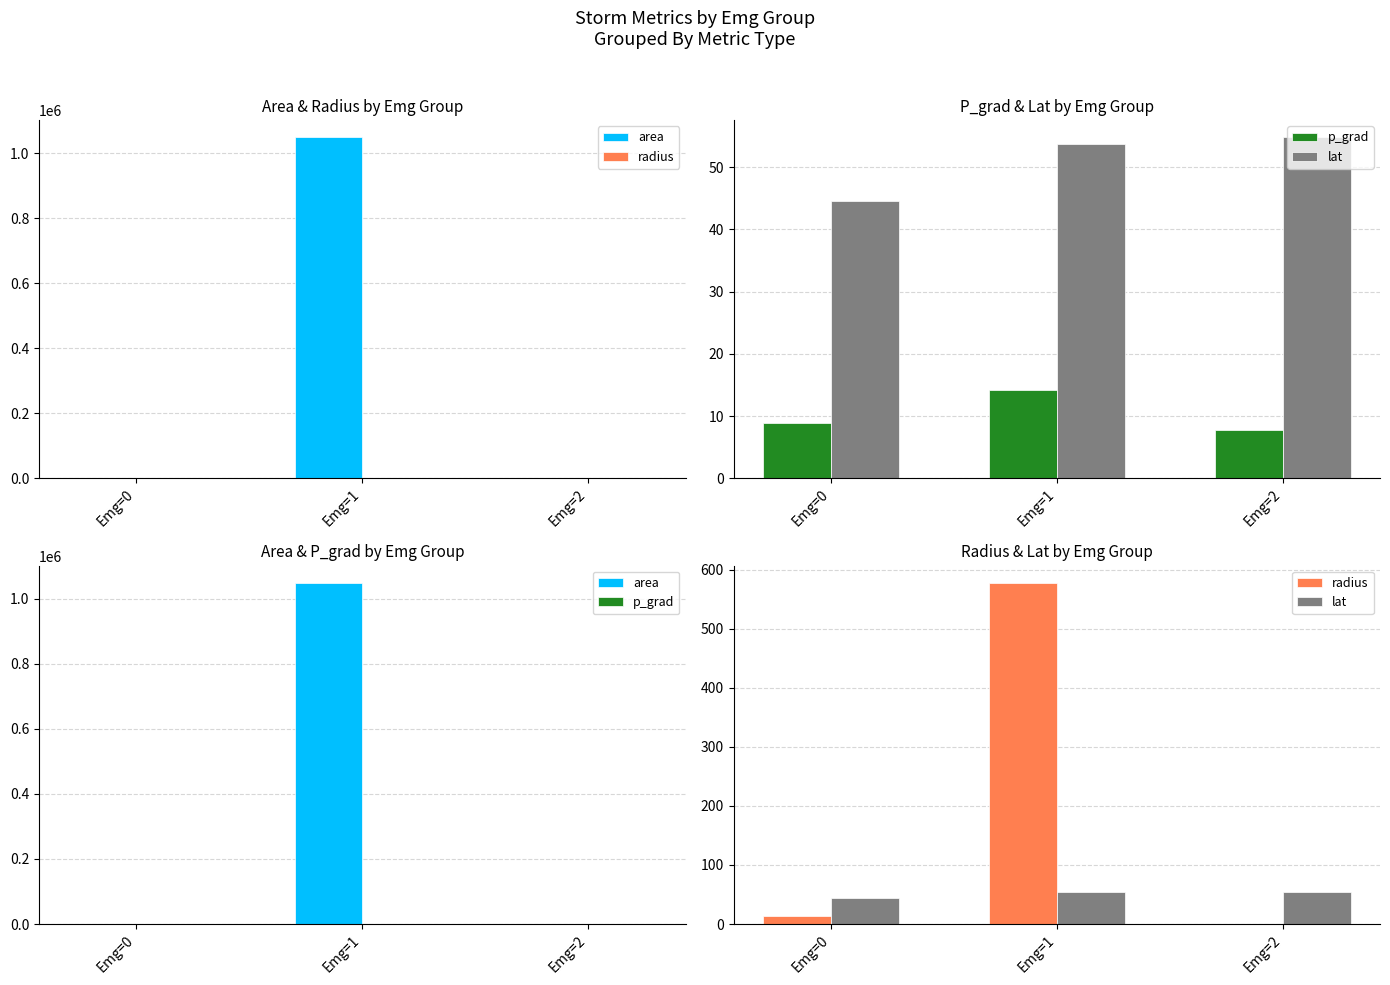

List the labels in order of radius value, largest first.

Emg=1, Emg=0, Emg=2